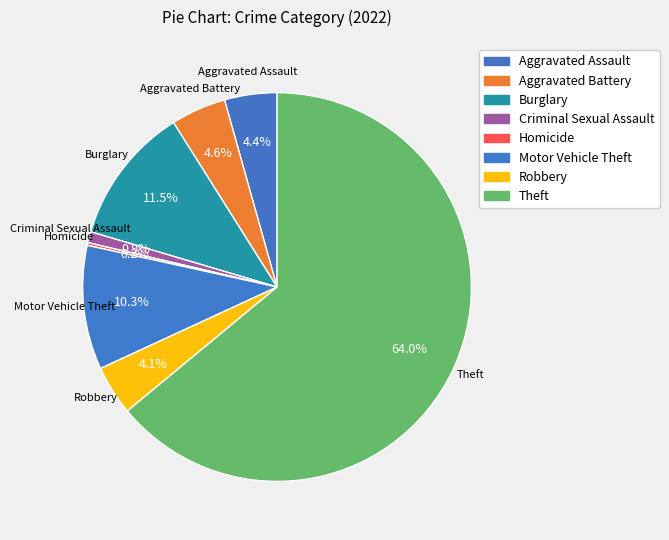

Is there any slice that represents more than half of the pie?

Yes